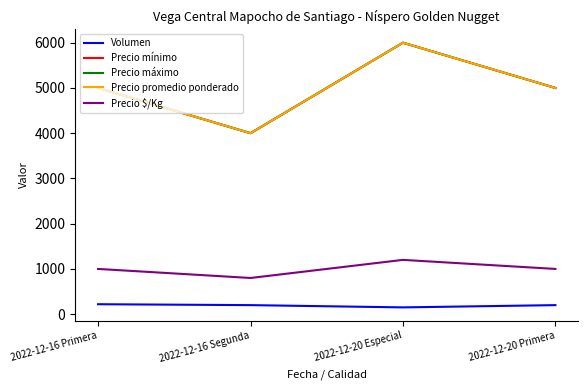

What is the difference between the maximum and minimum values in the Precio mínimo series?

2000